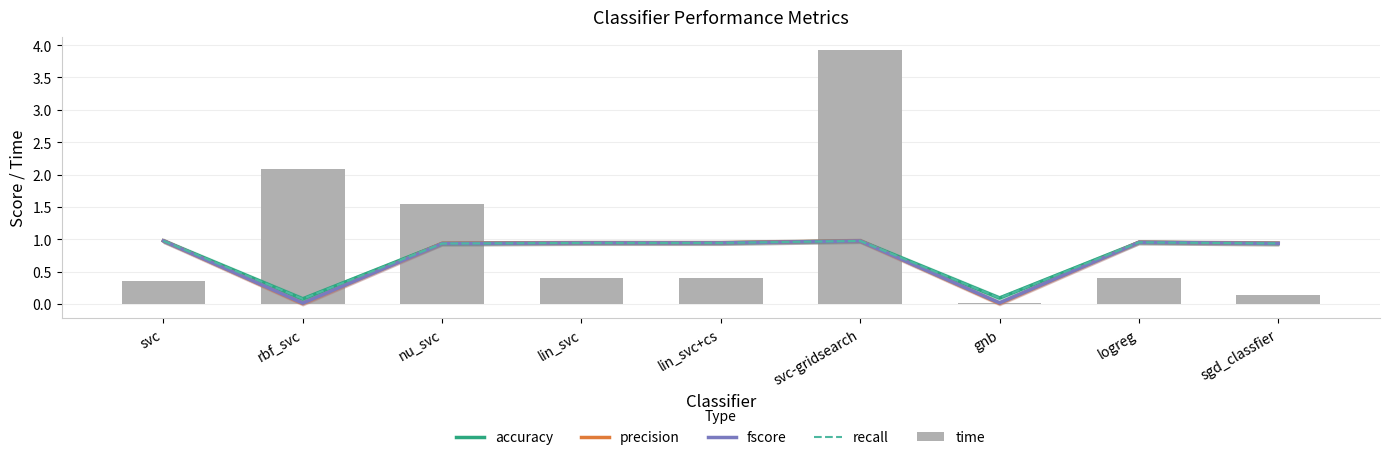

Between lin_svc and svc-gridsearch, which series saw the biggest shift?

time